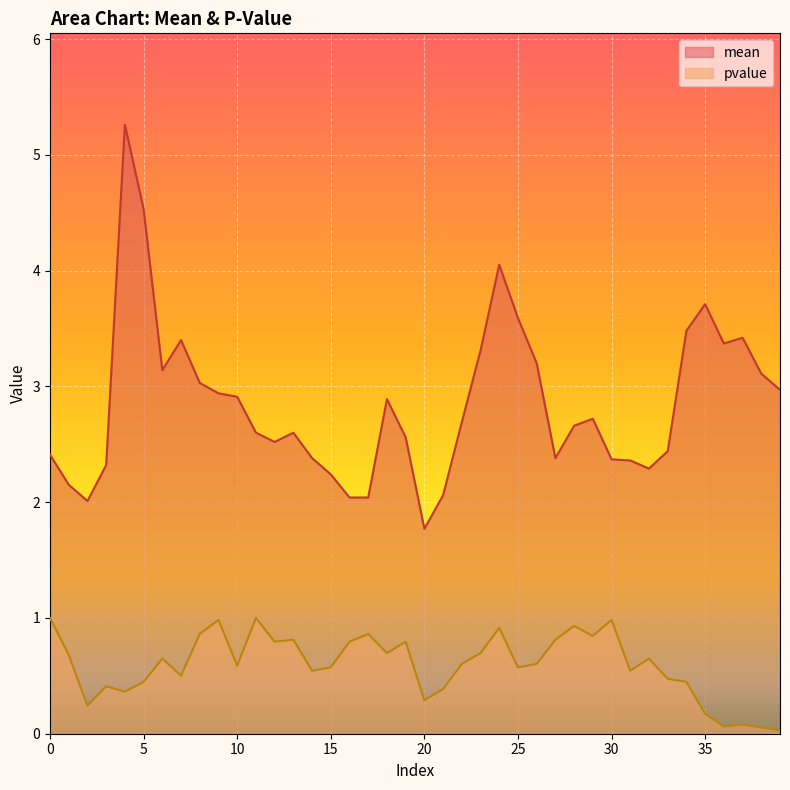

What is the value of the pvalue point at the 35th from the left?

0.4